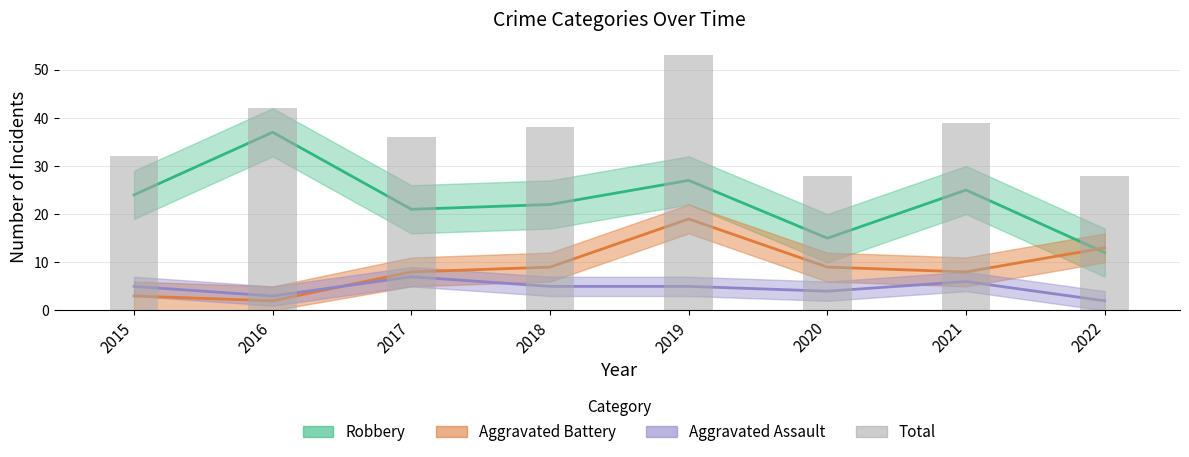

What is the value of the 7th bar from the left?

39